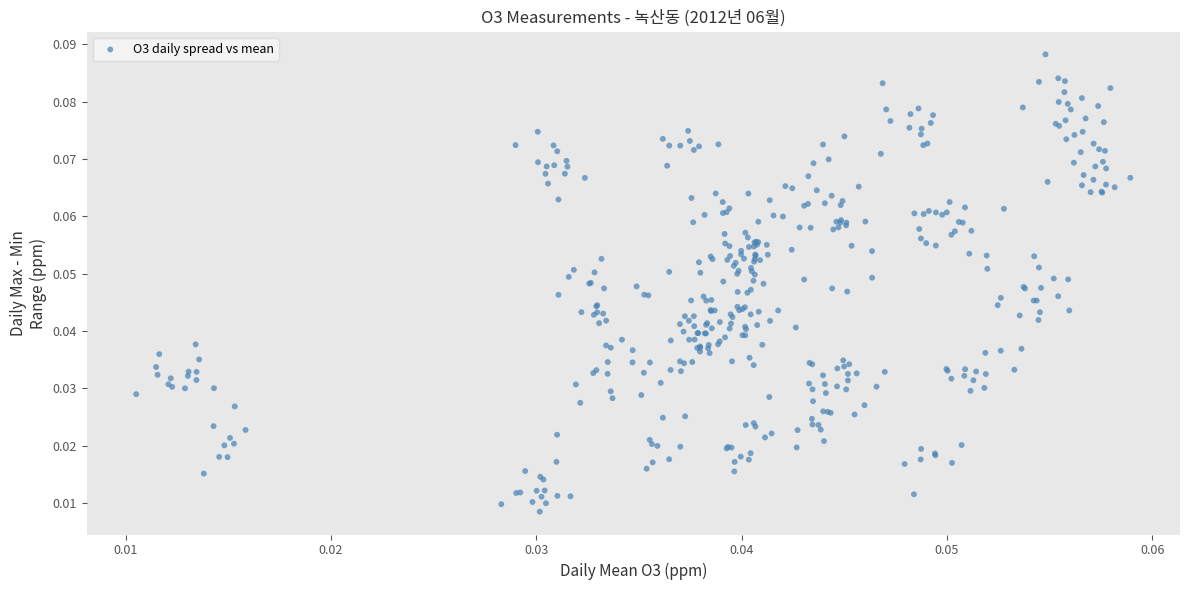

How many points are shown in the scatter plot?

410